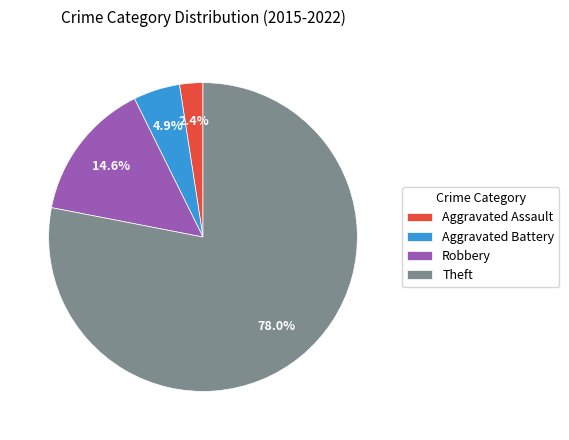

Which category has the biggest portion of the pie?

Theft